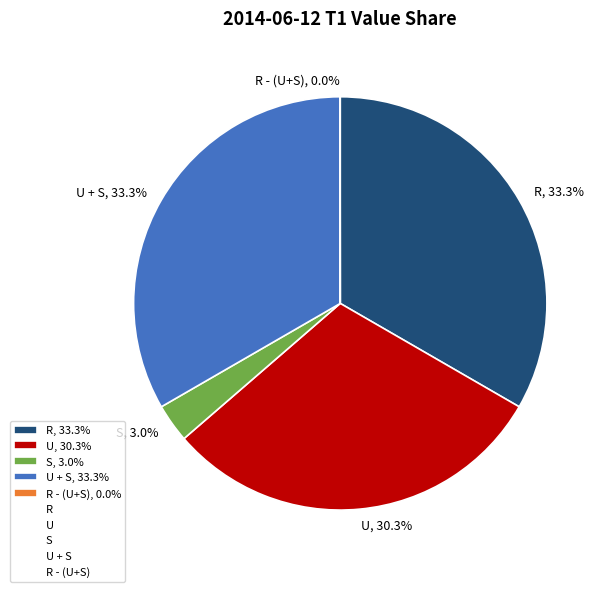

Is there any slice that represents more than half of the pie?

No